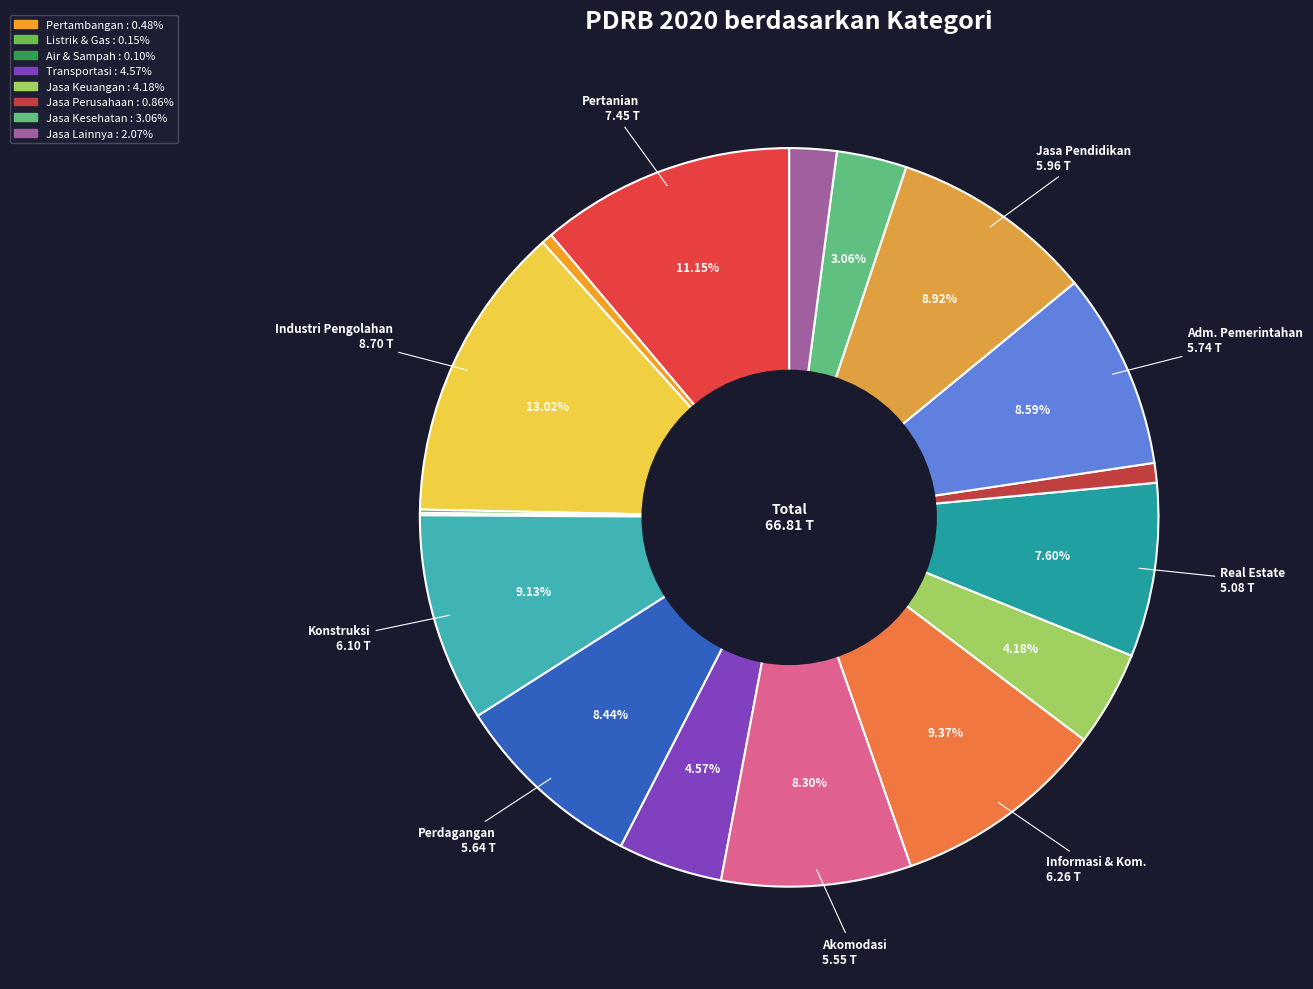

What is the smallest slice in the pie chart?

Pengadaan Air, Pengelolaan Sampah